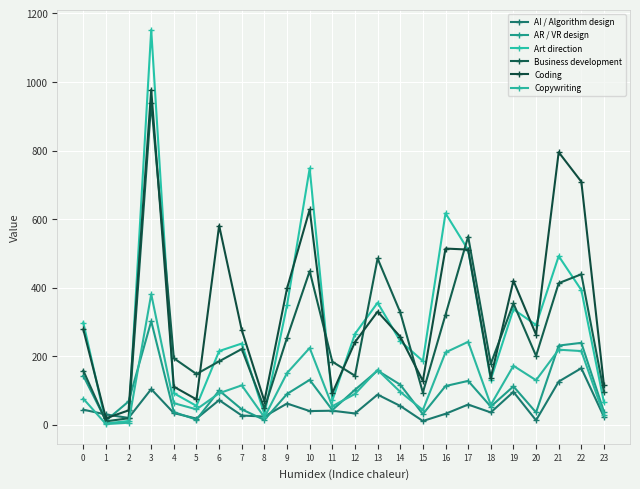

Between 1 and 20, which is larger?

1